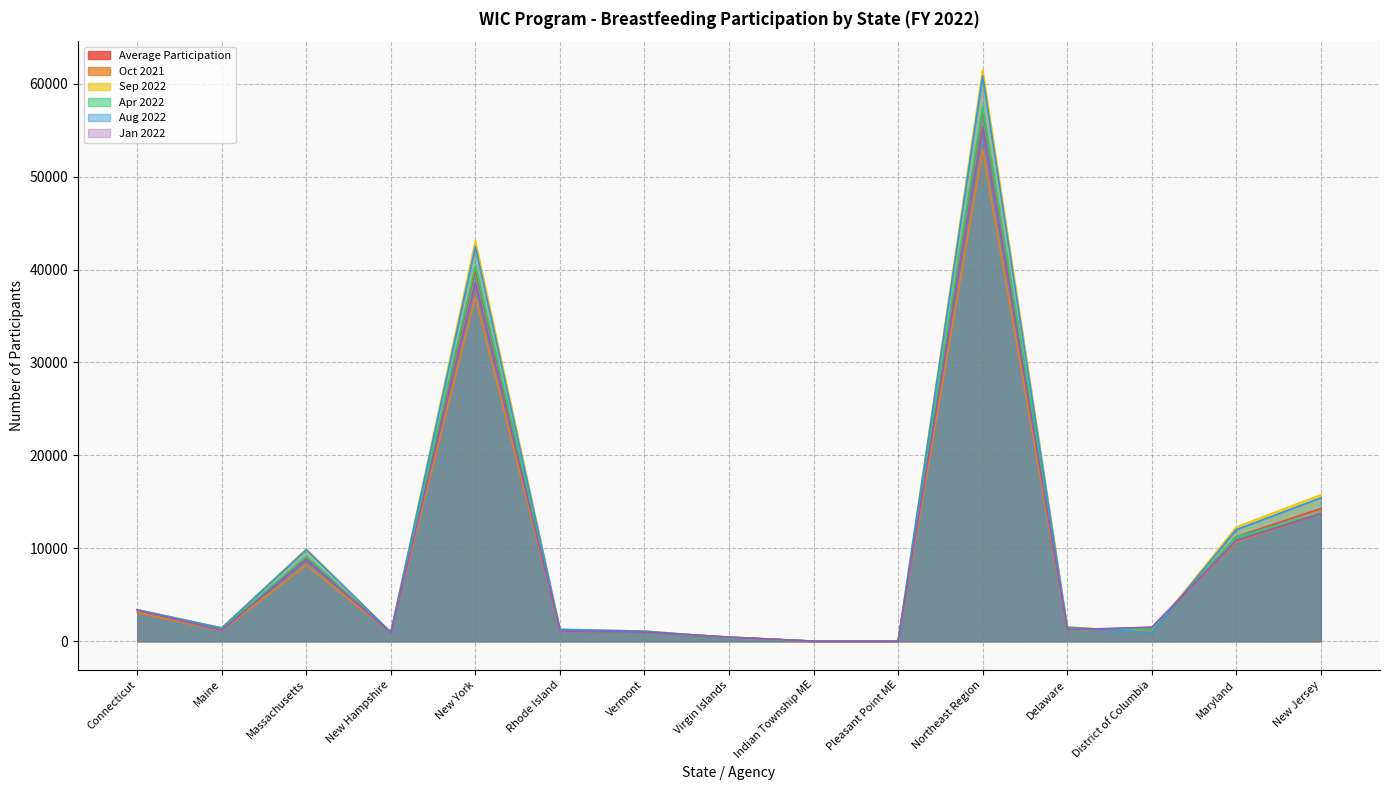

What are all the series names shown in the legend?

Average Participation, Oct 2021, Sep 2022, Apr 2022, Aug 2022, Jan 2022